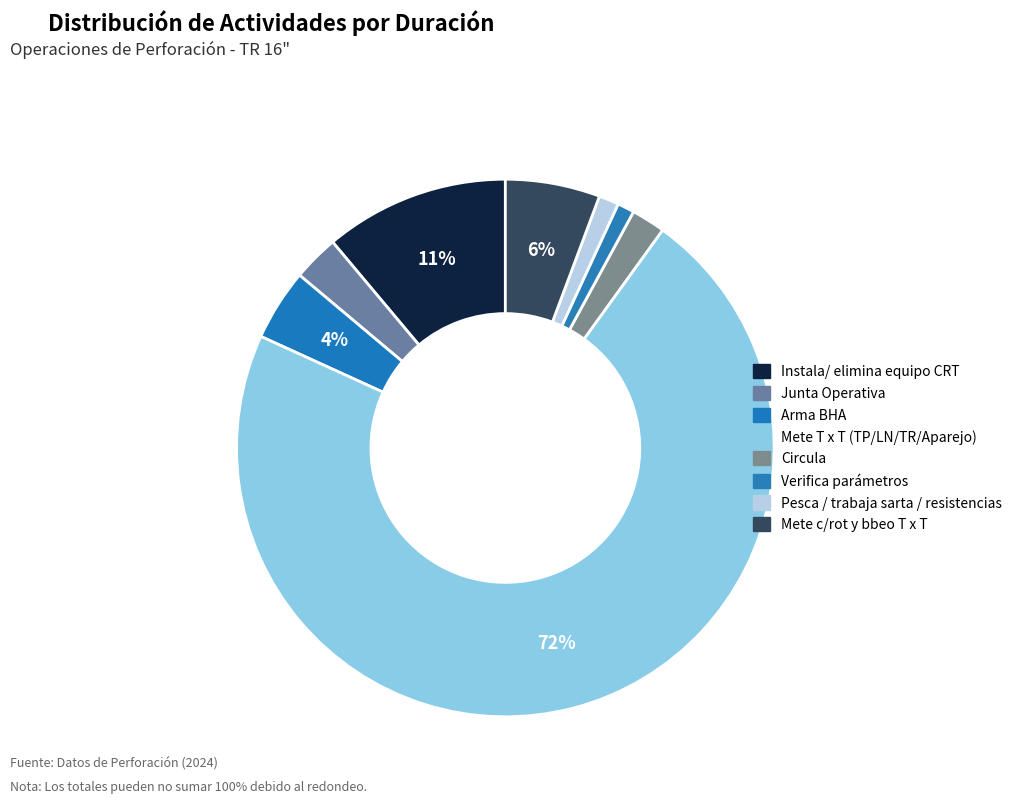

How many segments does this pie chart have?

8